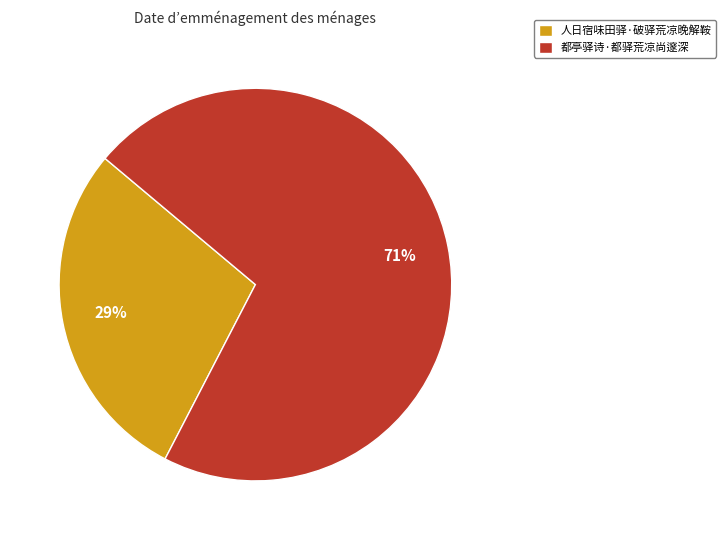

Is the sum of 人日宿味田驿·破驿荒凉晚解鞍 and 都亭驿诗·都驿荒凉尚邃深 greater than half?

Yes